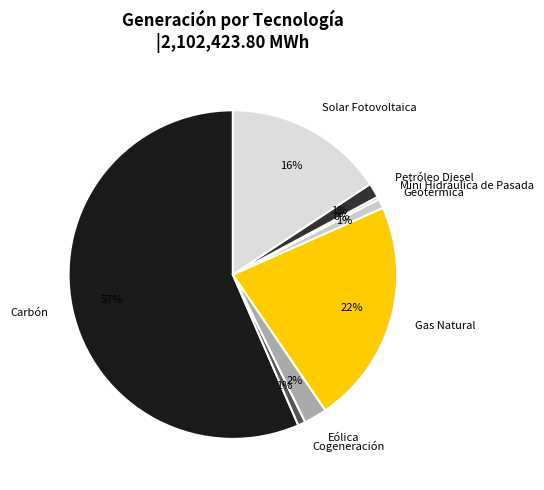

To the nearest percent, what is the average slice percentage?

12%